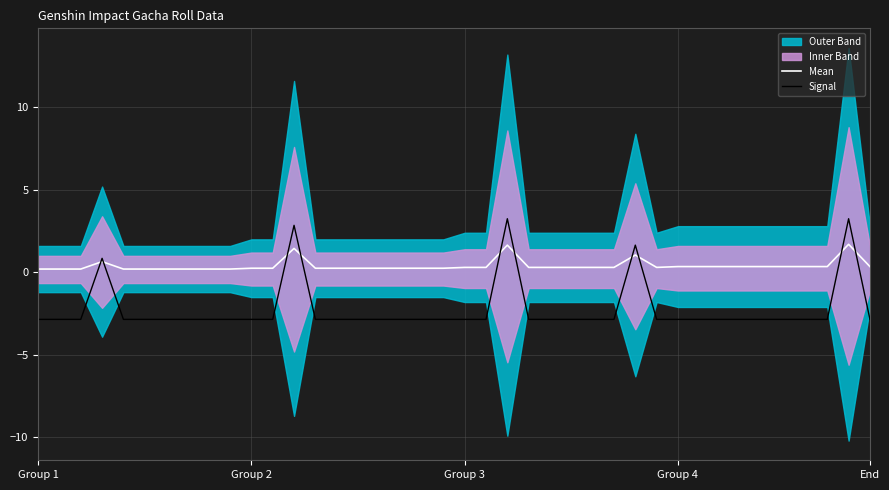

How many negative values does the Signal series have?

35